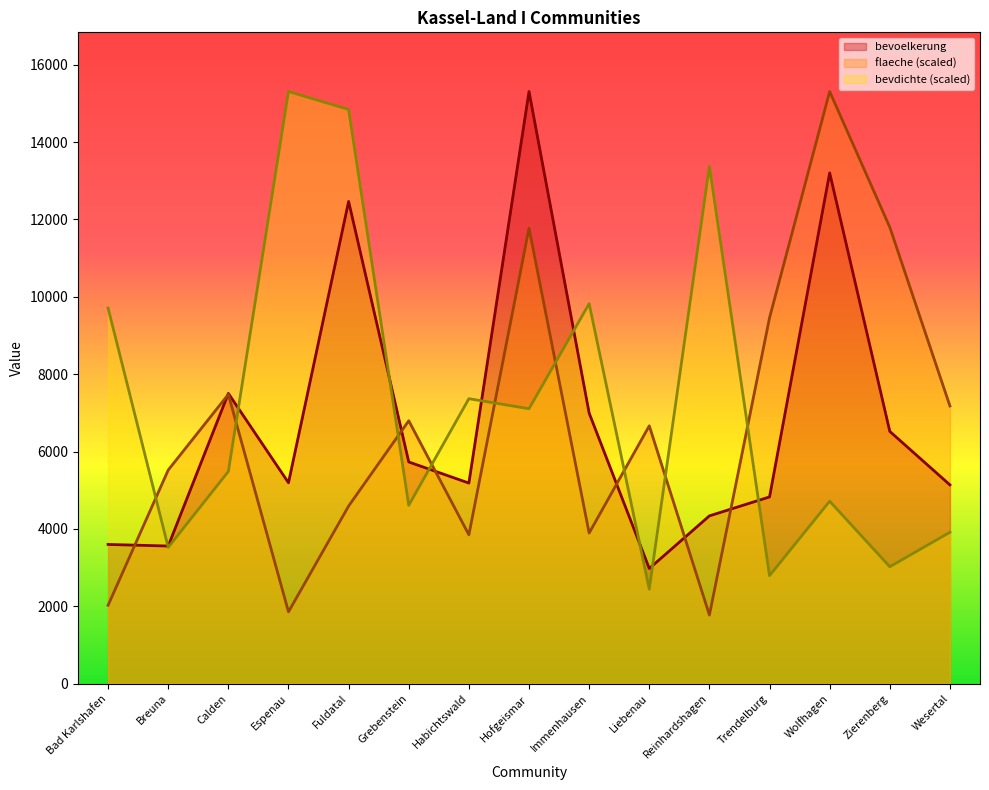

How many interior local valleys does the bevdichte series have?

6